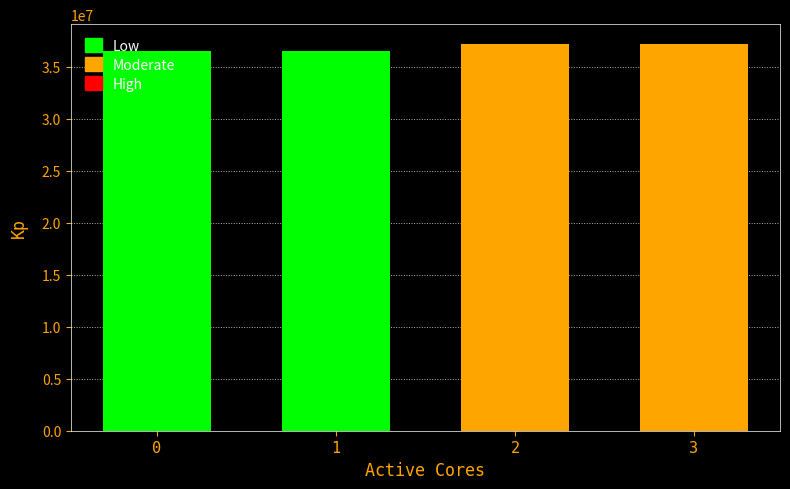

At which label does the data first exceed 37170354?

3